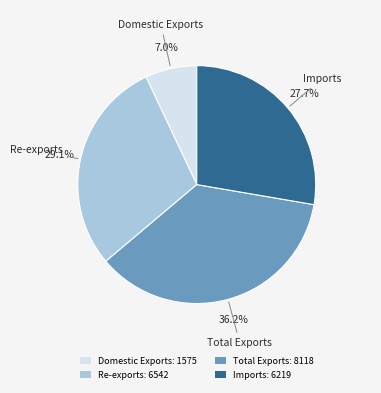

Rank the categories by value from lowest to highest.

Domestic Exports, Imports, Re-exports, Total Exports